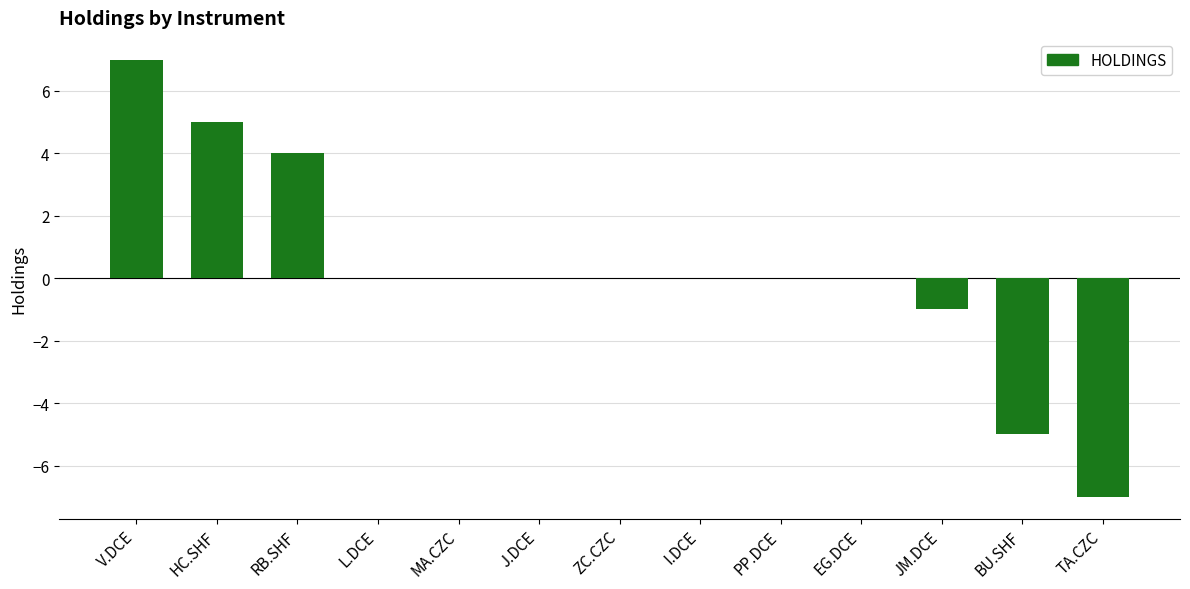

Reading left to right, extract all data points from this chart.

7	5	4	0	0	0	0	0	0	0	-1	-5	-7